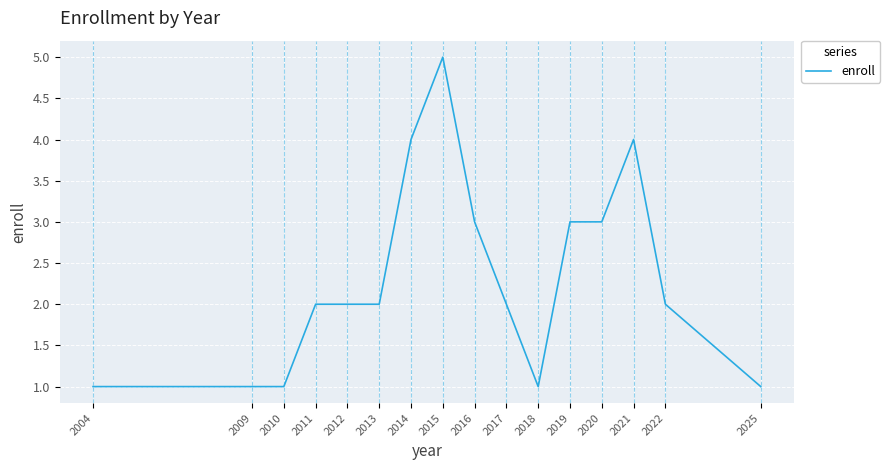

Is it true that the value at 2012 is 3?

False